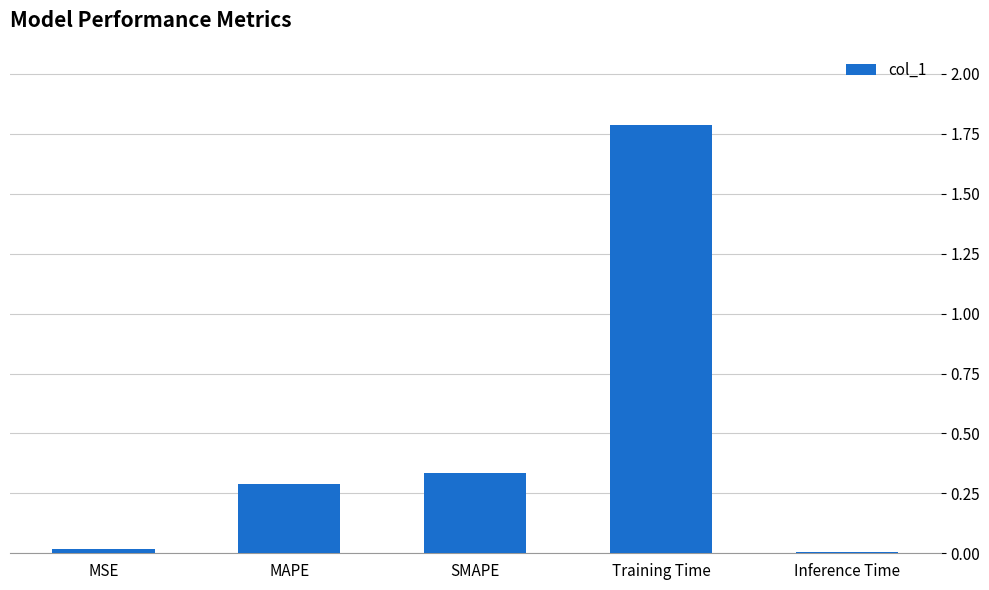

What is the difference between the maximum and minimum values?

1.8